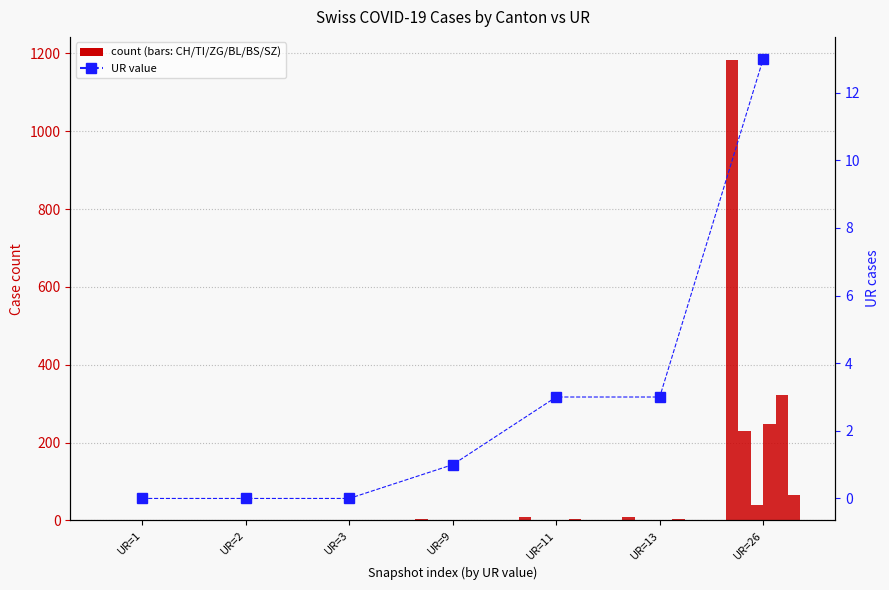

What is the difference between the maximum and minimum values in the BL series?

249